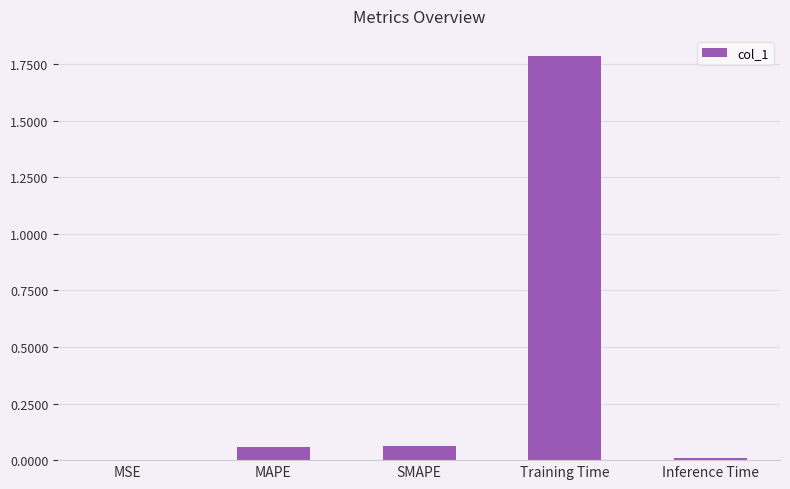

True or false: the data shows 0.0 at MAPE.

False